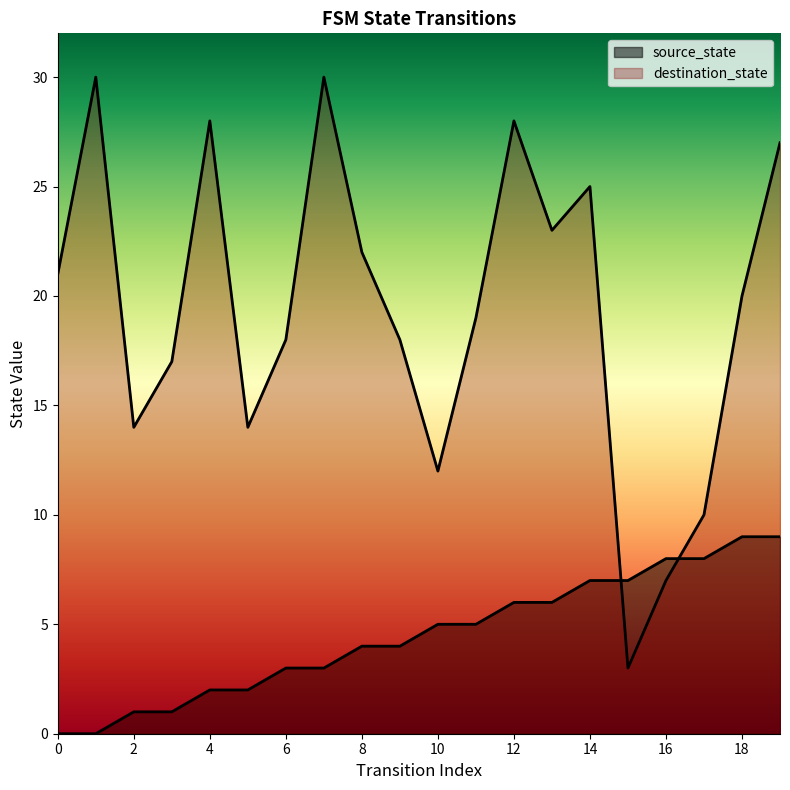

What is the value of the destination_state point at the 1st from the left?

21